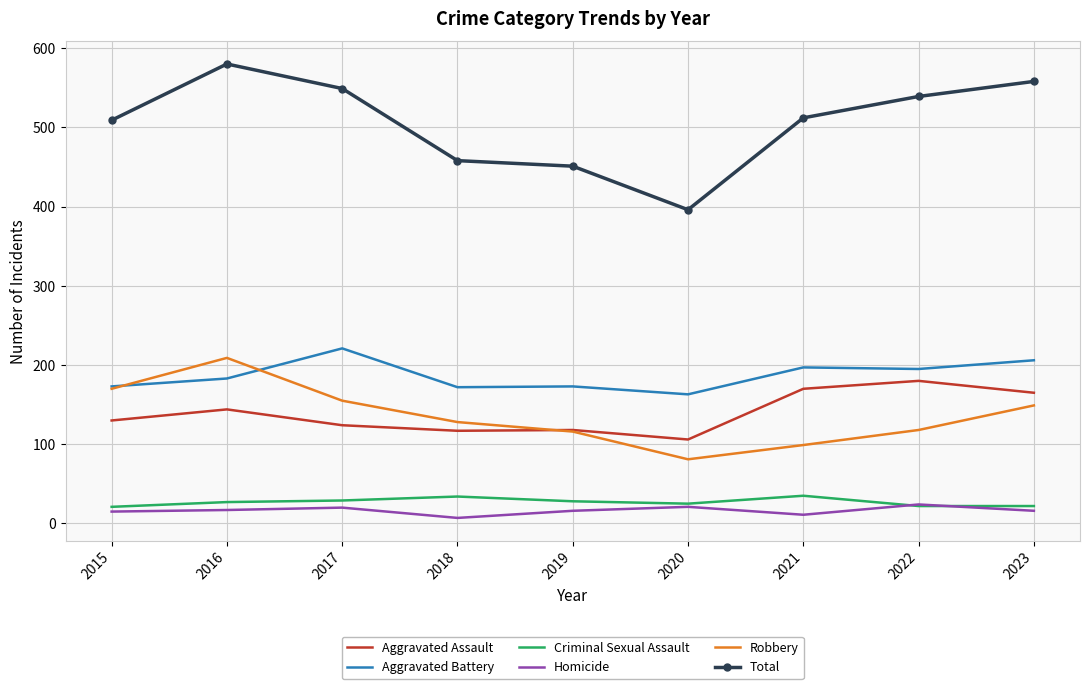

The Aggravated Assault series shows 130 at 2015. True or false?

True